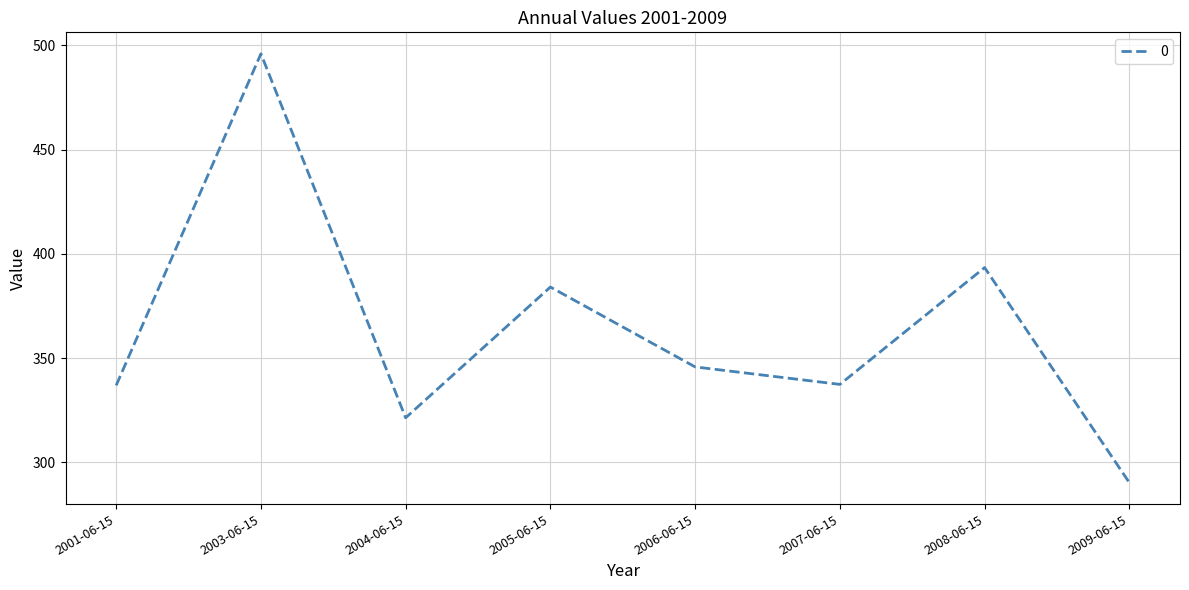

What is the maximum value shown in the chart?

496.0